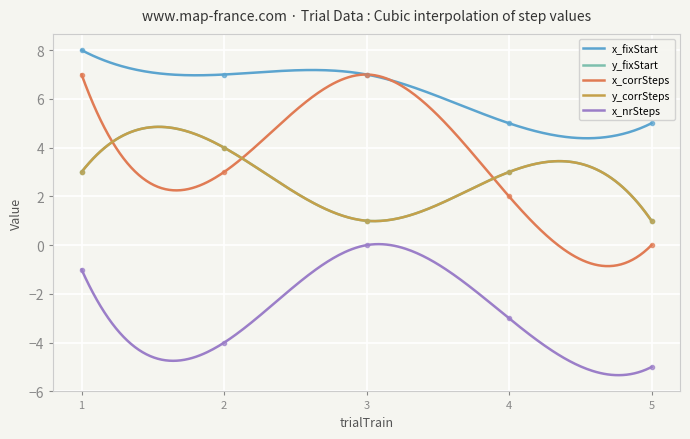

Where does the y_fixStart series first go above 3?

2